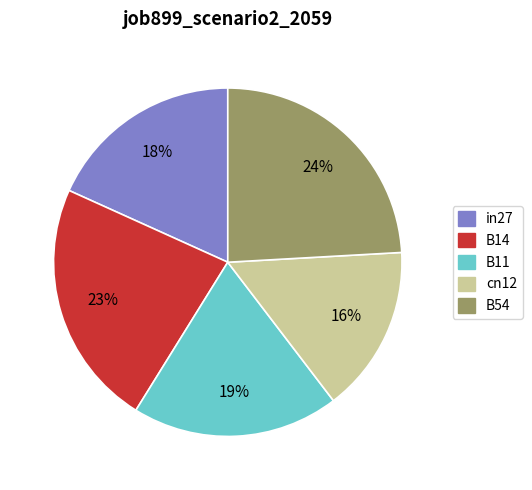

Does cn12 represent more than half of the total?

No